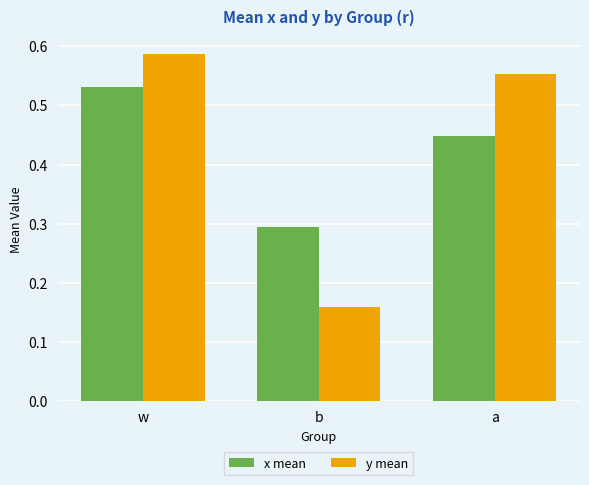

What is the approximate value of x mean at b?

0.3